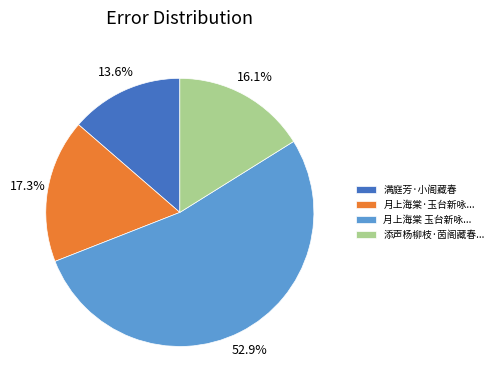

Which slice is the largest?

月上海棠 玉台新咏...